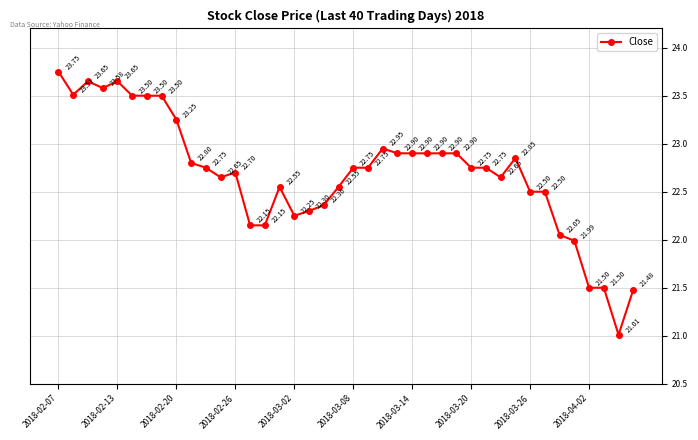

What is the difference between the second highest and minimum values?

2.6